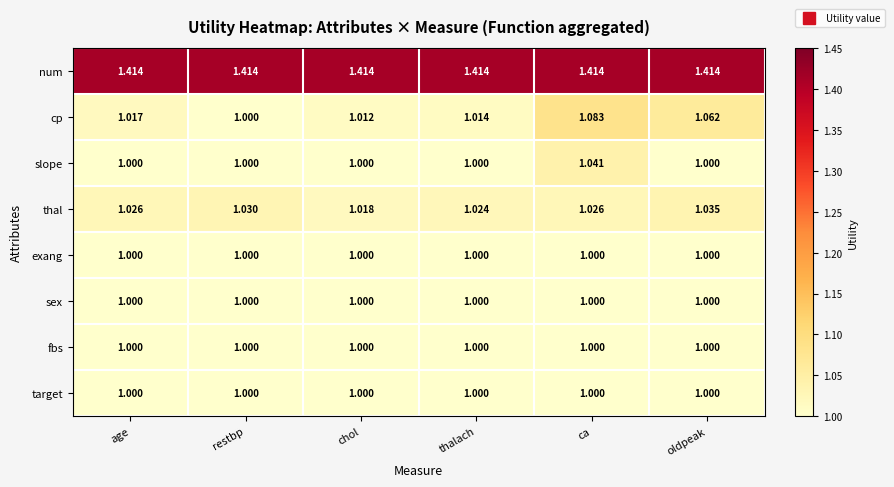

At which label does slope reach its peak?

ca